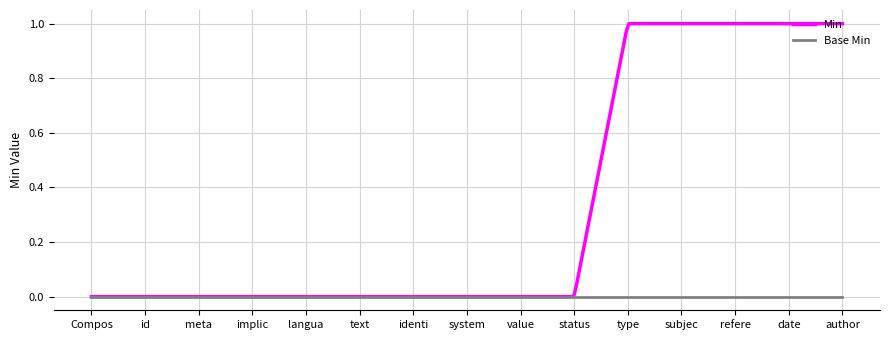

Rank the series by their average value, from lowest to highest.

Base Min, Min